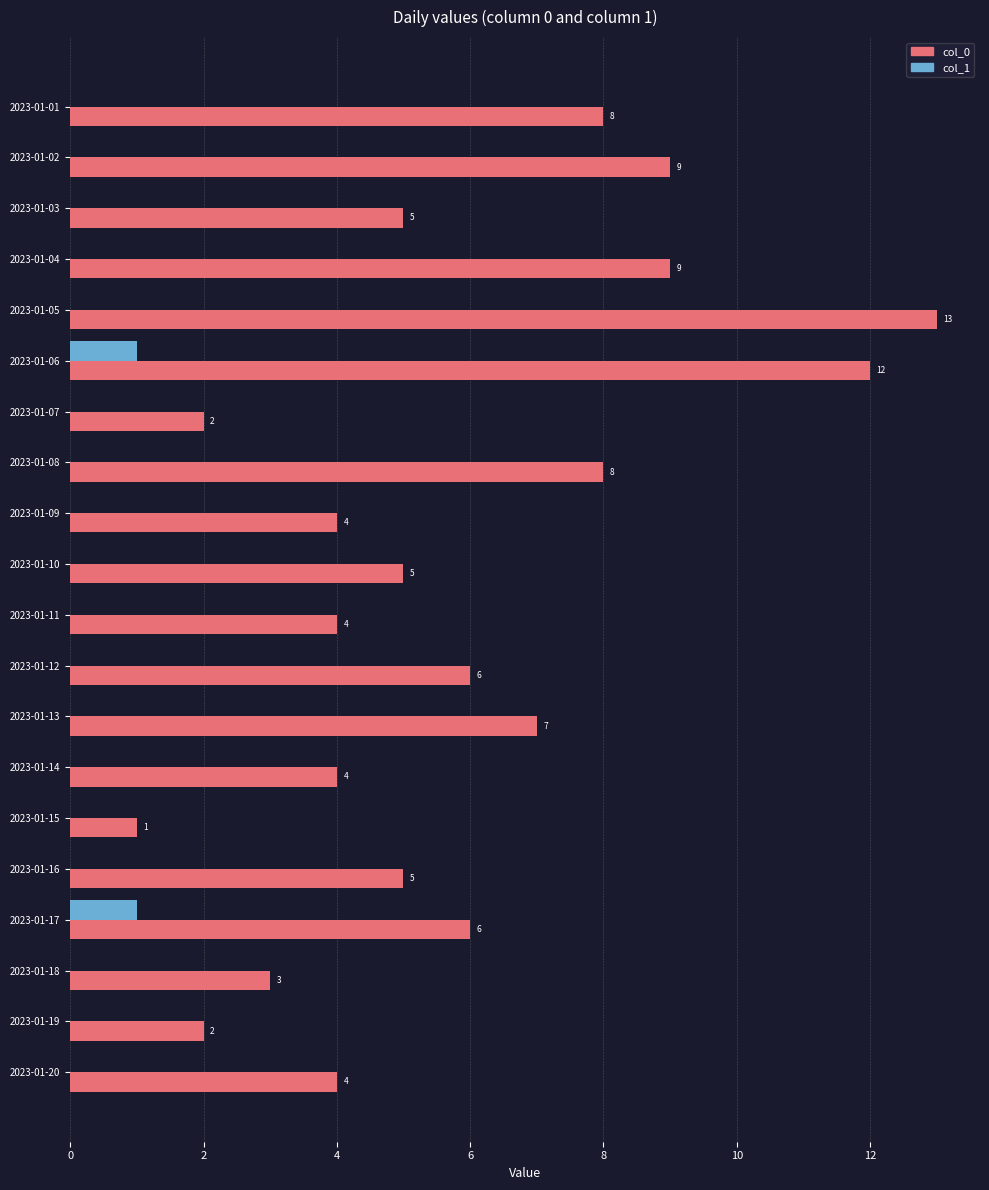

The value of col_1 at 2023-01-01 is 1. True or false?

False